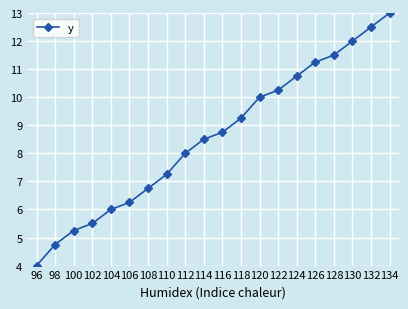

What is the ratio of the value at 108 to the value at 120?

0.7